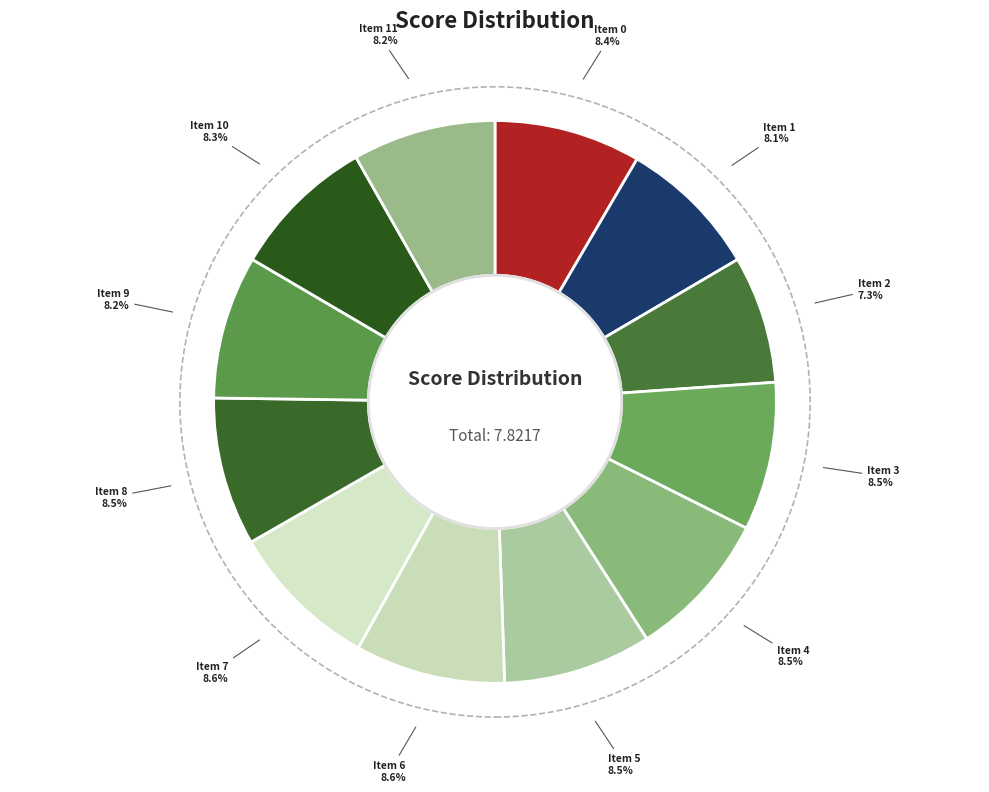

What percentage is NOT represented by Item 3?

91.5%